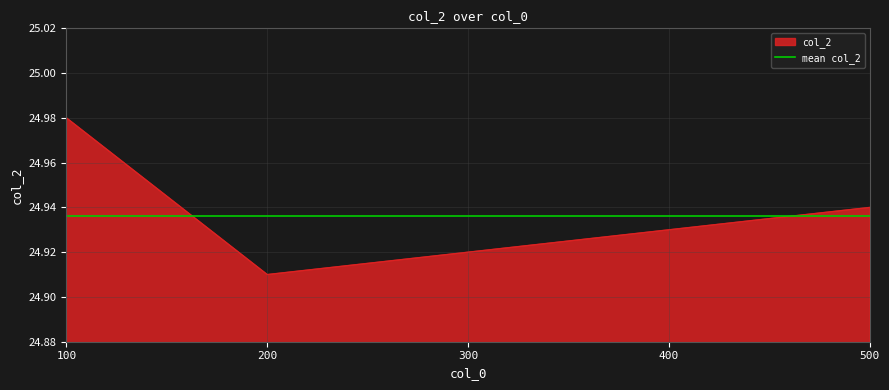

What is the change in value from 100 to 300?

-0.1